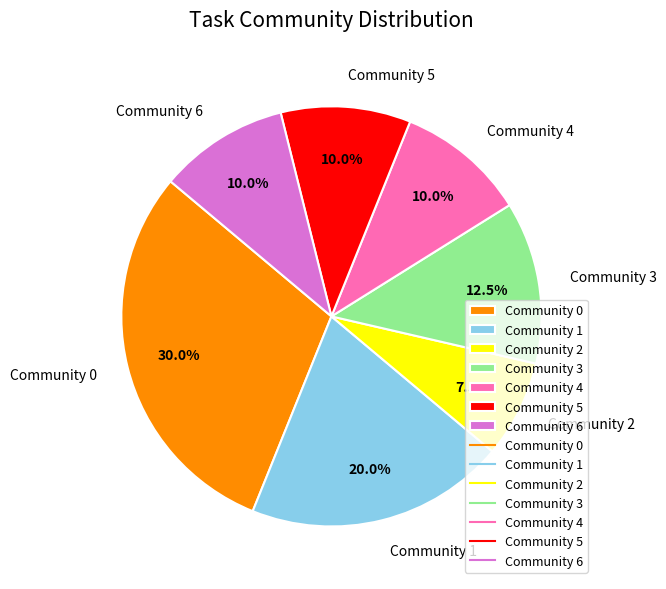

How much of the chart is everything except Community 1?

80.0%